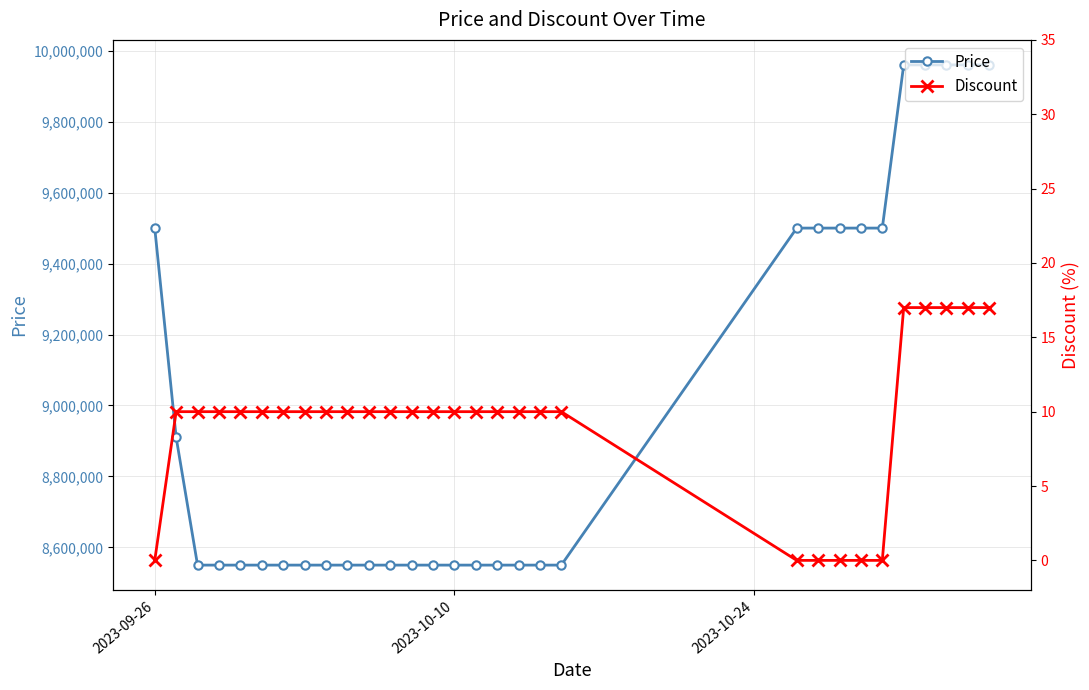

What are all the series names shown in the legend?

Price, Discount